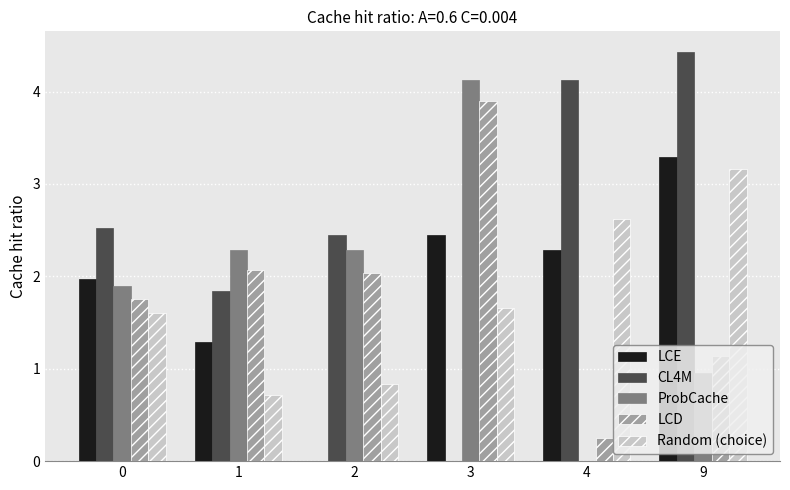

Count the number of data series in this chart.

5